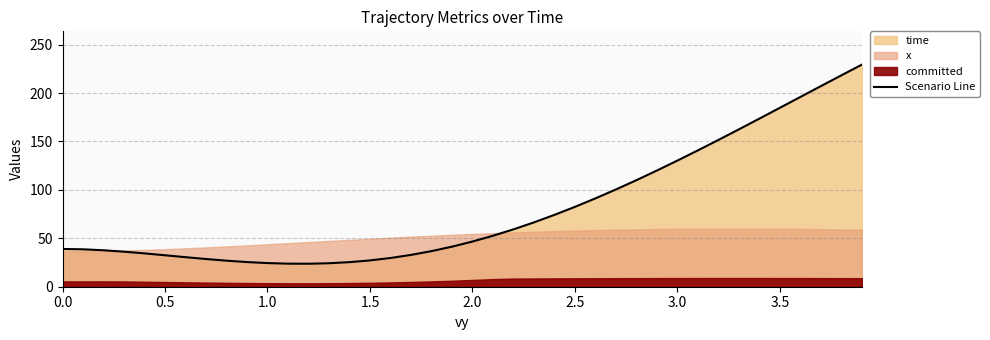

What is the sum of all values?

3216.9